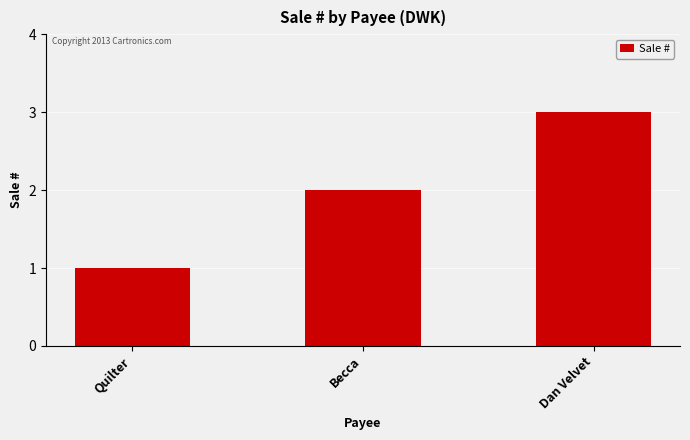

How many bars are there in total?

3